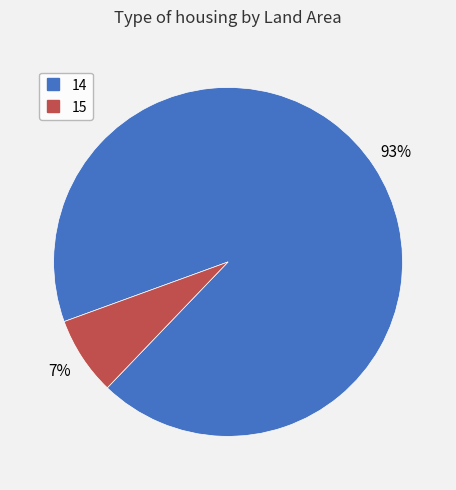

Is there a majority slice in this chart?

Yes